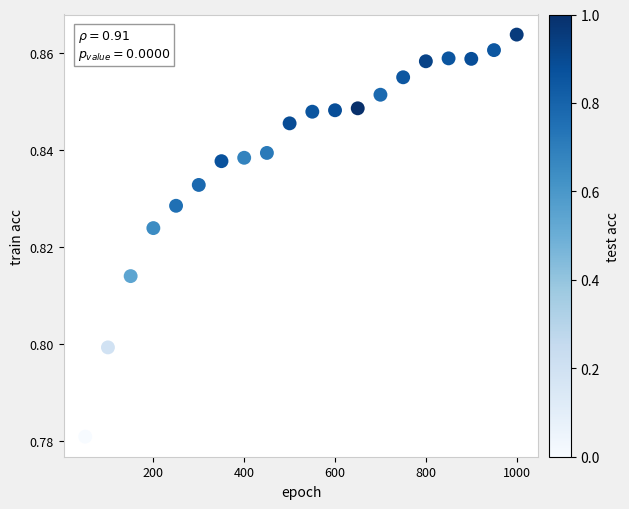

What is the range of X values (max minus min)?

950.0